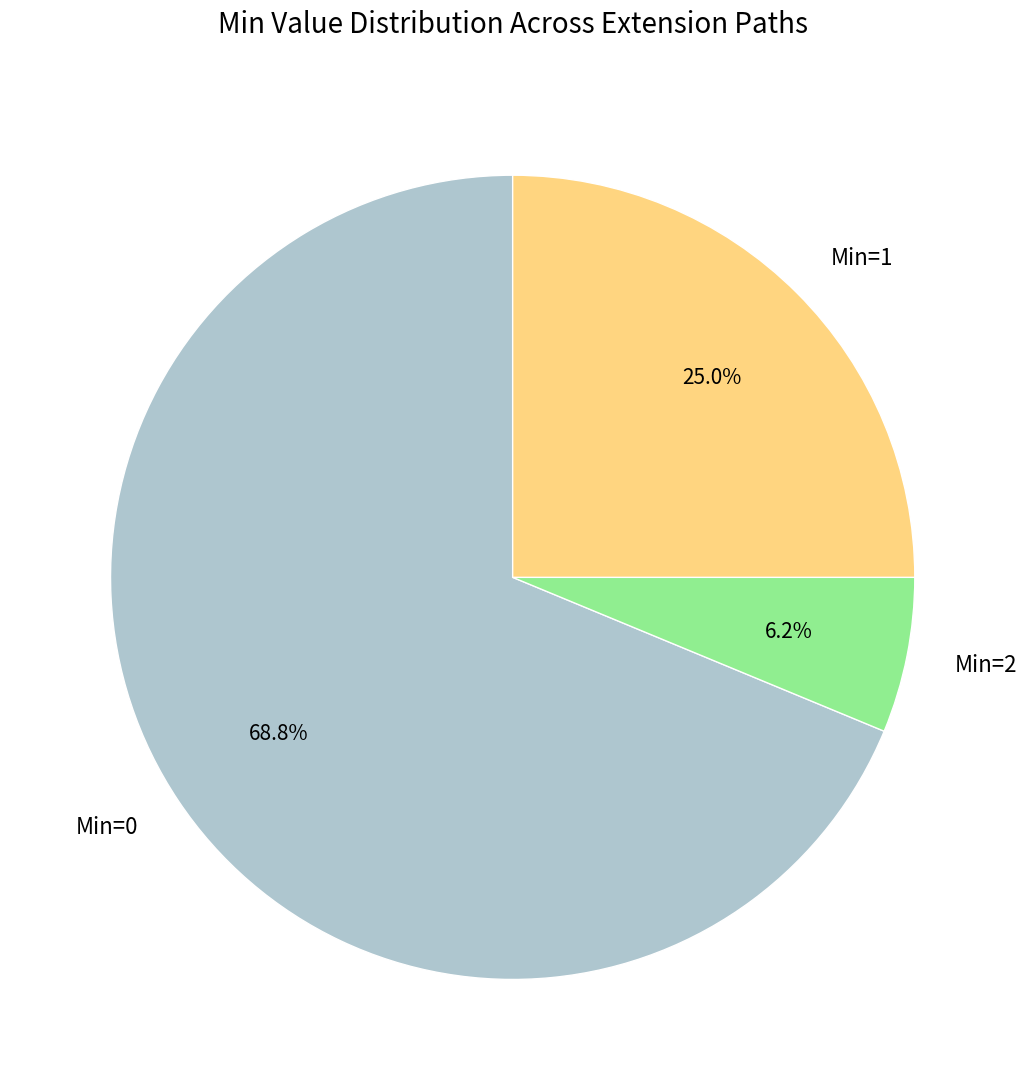

Is the sum of Min=0 and Min=2 greater than half?

Yes